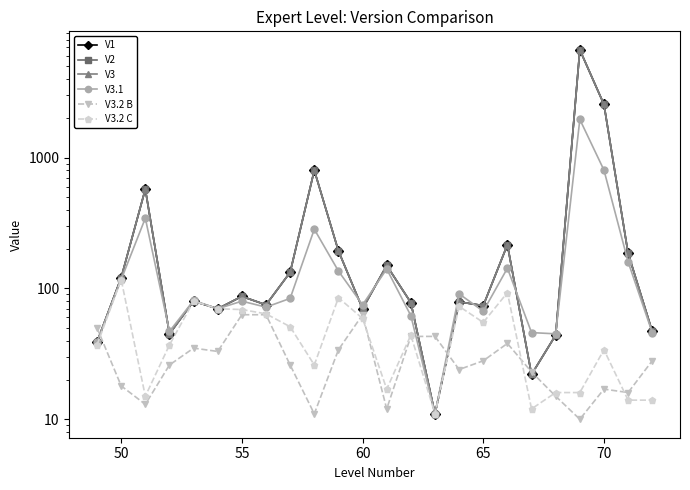

What is the average value of the V2 series?

518